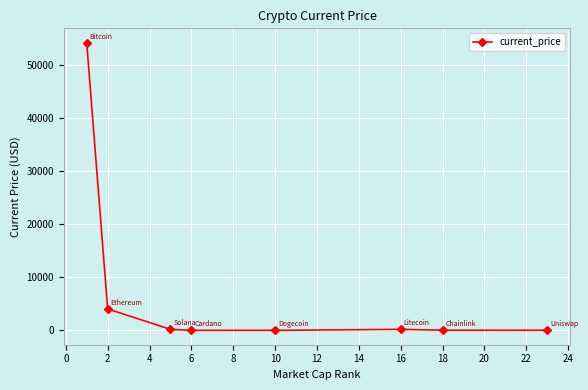

What is the maximum value shown in the chart?

54151.0